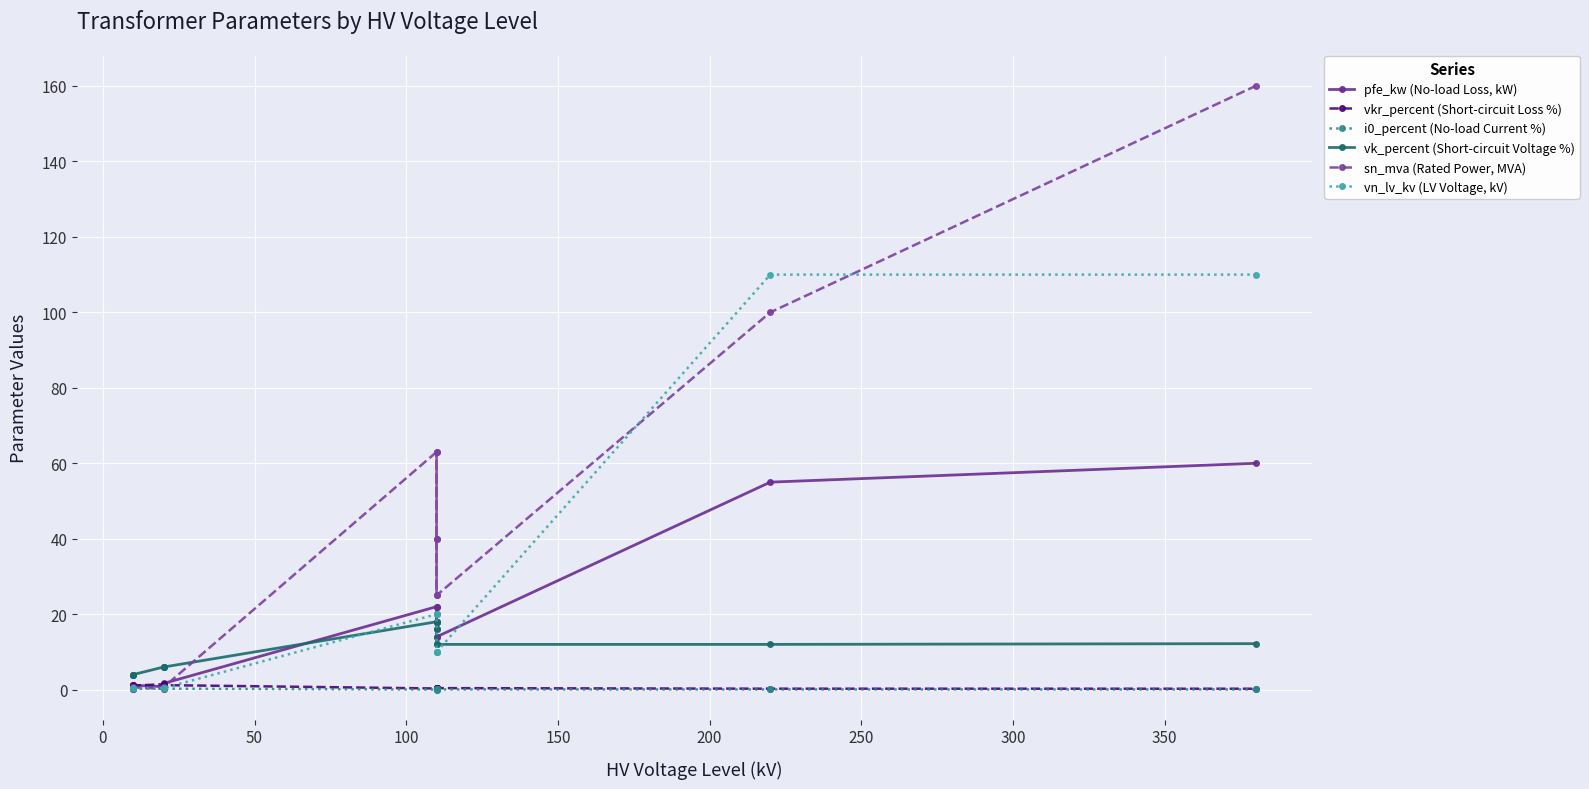

Does the chart display data point markers on the line(s)?

Yes